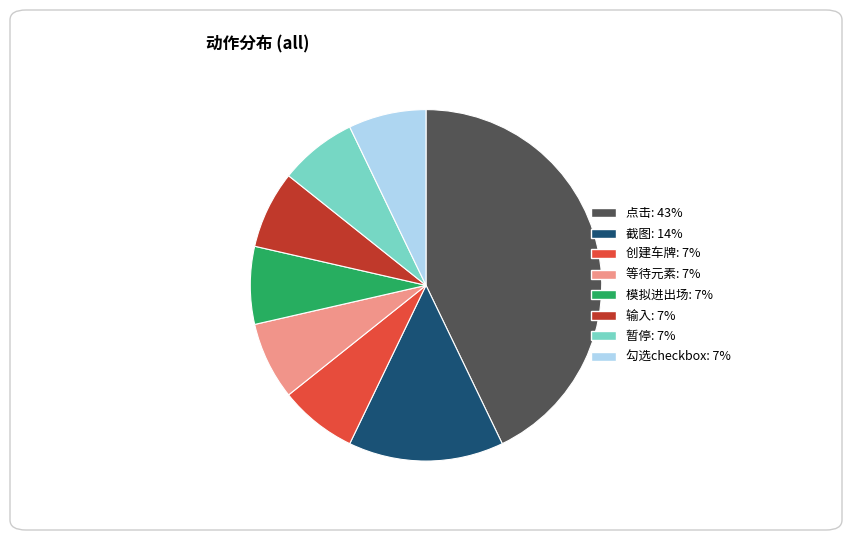

Does any single category account for the majority?

No